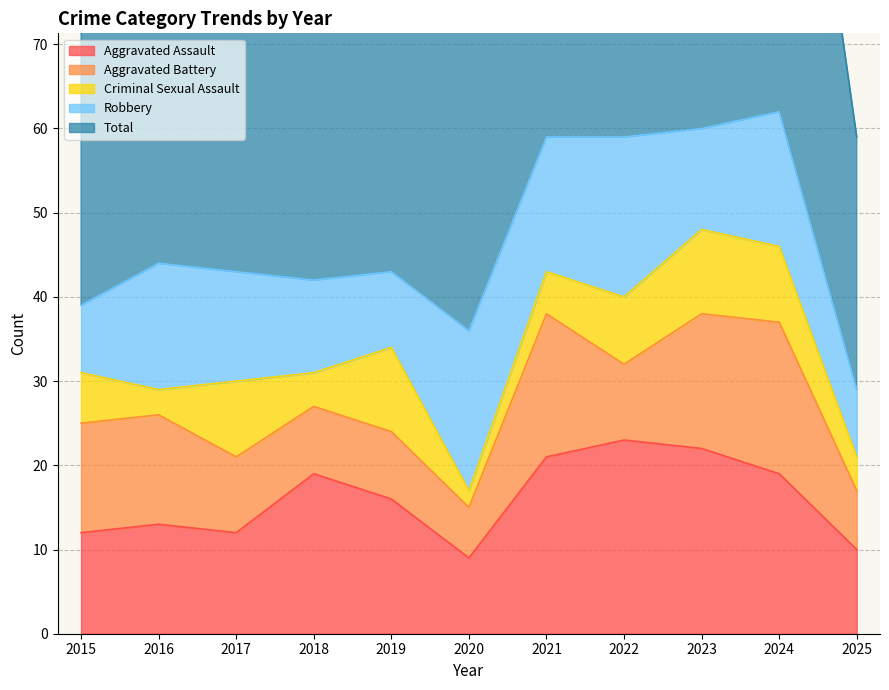

What is the value of the Aggravated Battery point at the 5th from the left?

8